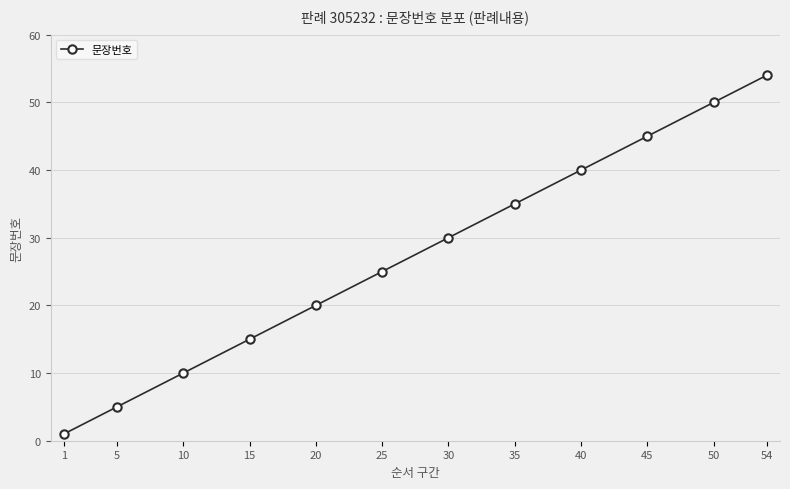

What is the smallest value displayed?

1